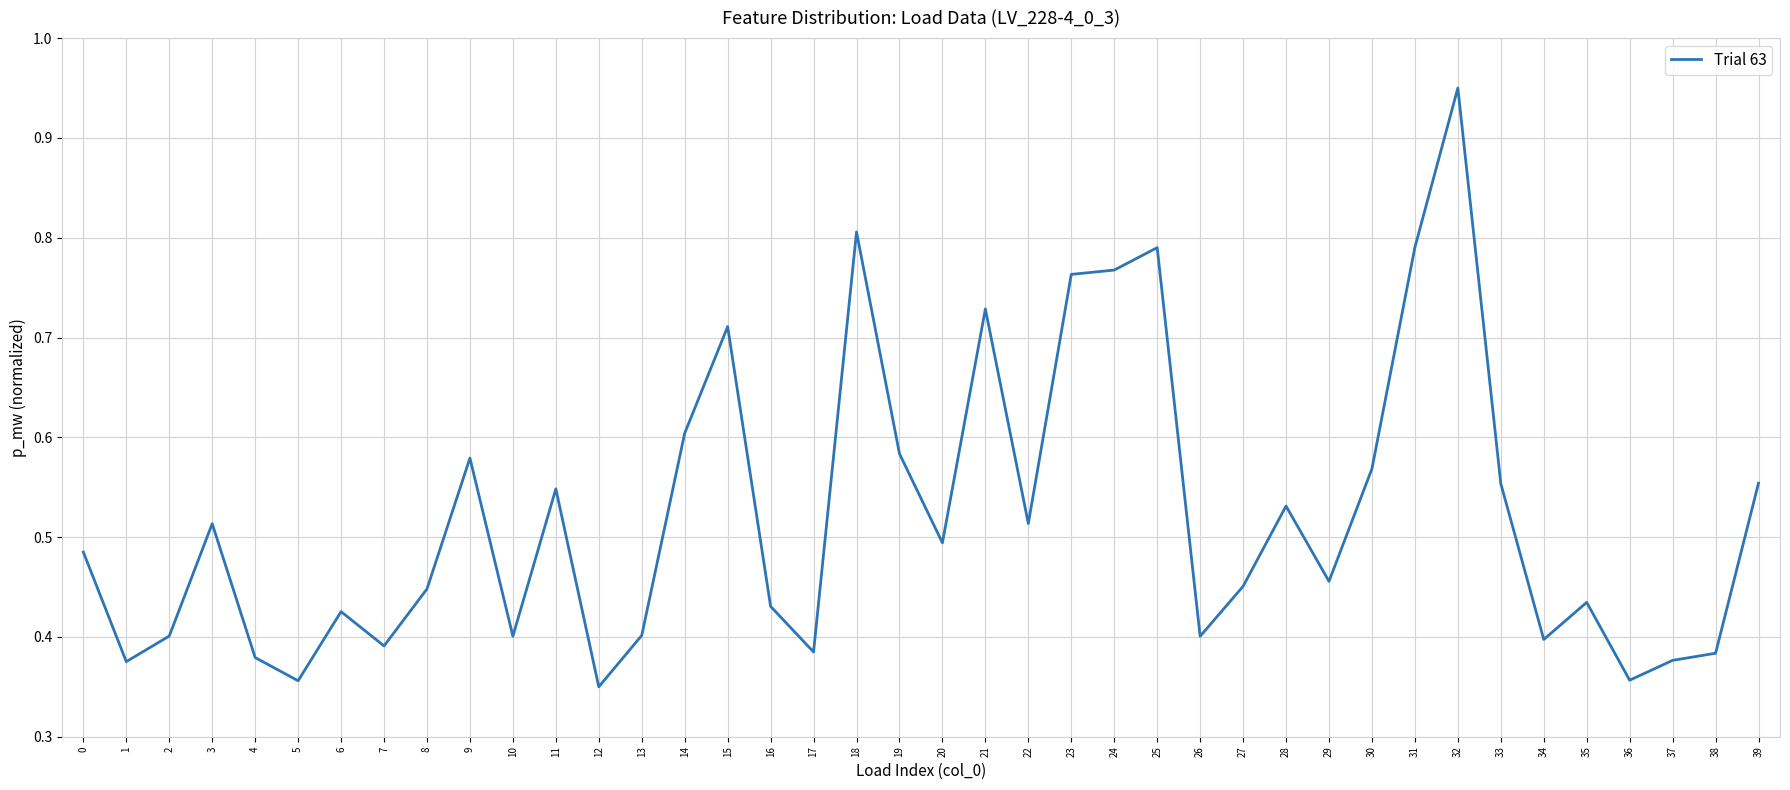

The chart shows a value of 0.3 at 23. True or false?

False